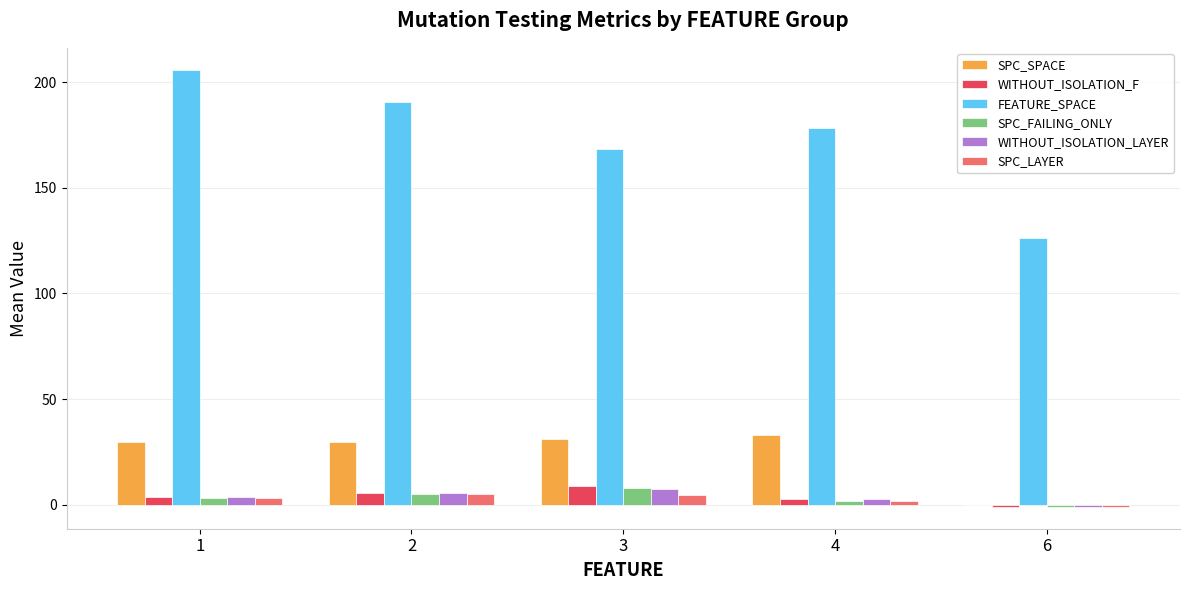

How many values in WITHOUT_ISOLATION_F are above zero?

4